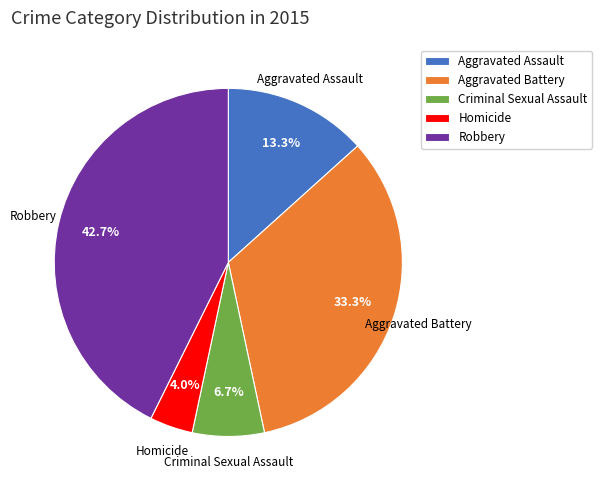

How many segments does this pie chart have?

5